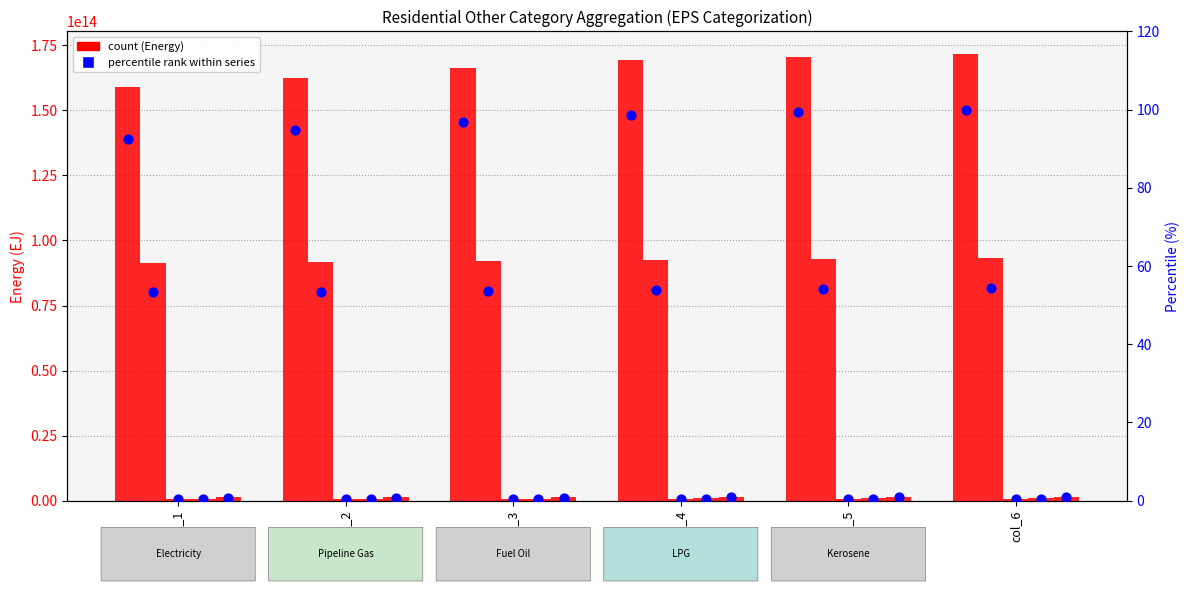

Which series has the largest total across all categories?

Electricity